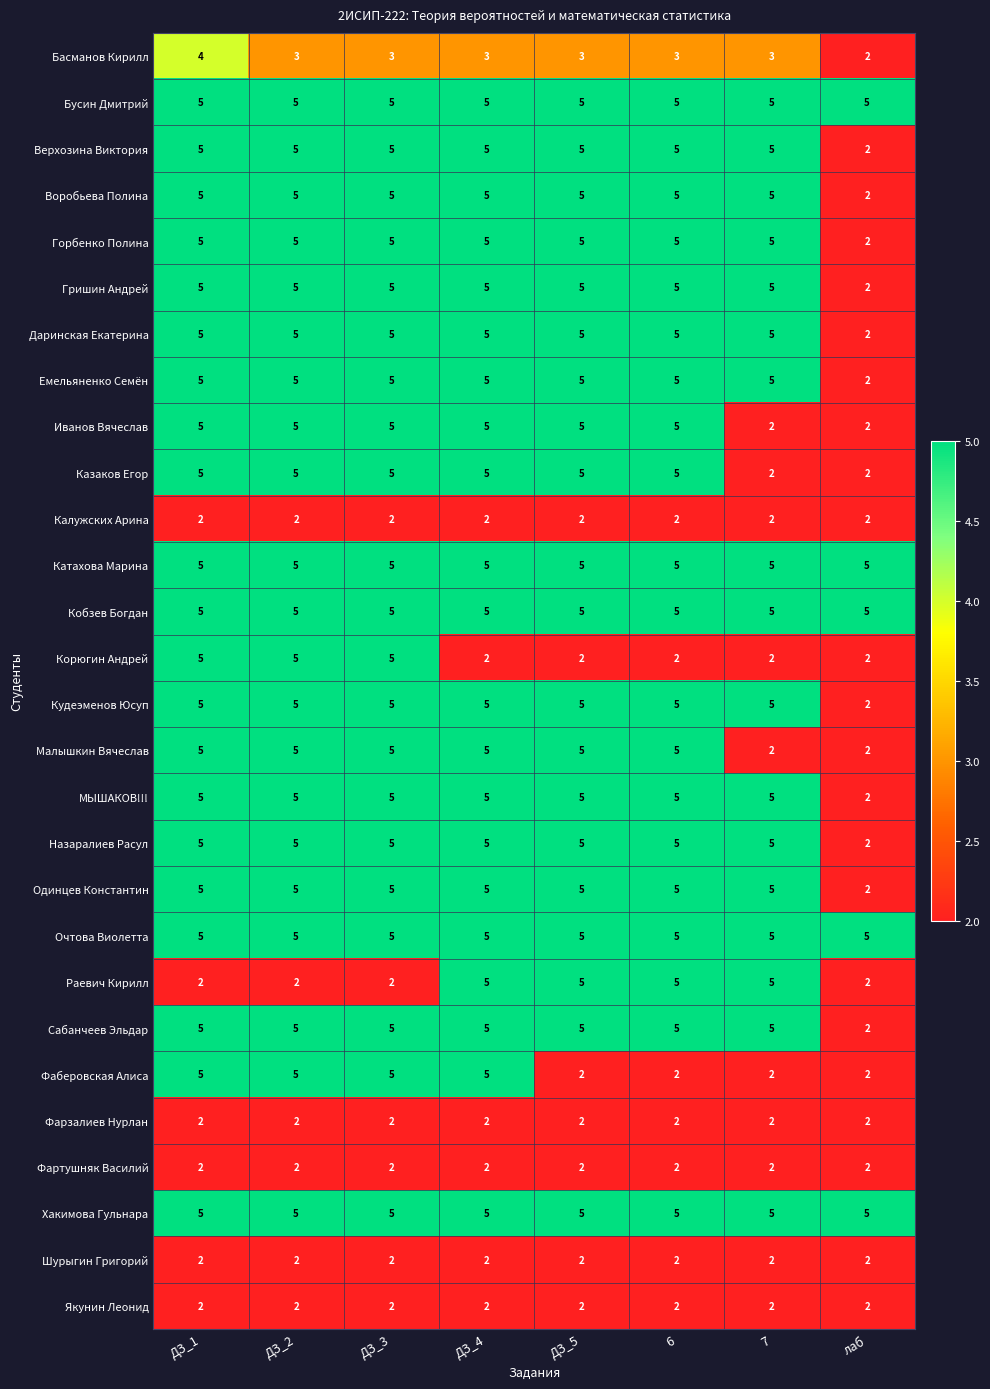

Between ДЗ_4 and ДЗ_5, which series saw the biggest shift?

Фаберовская Алиса